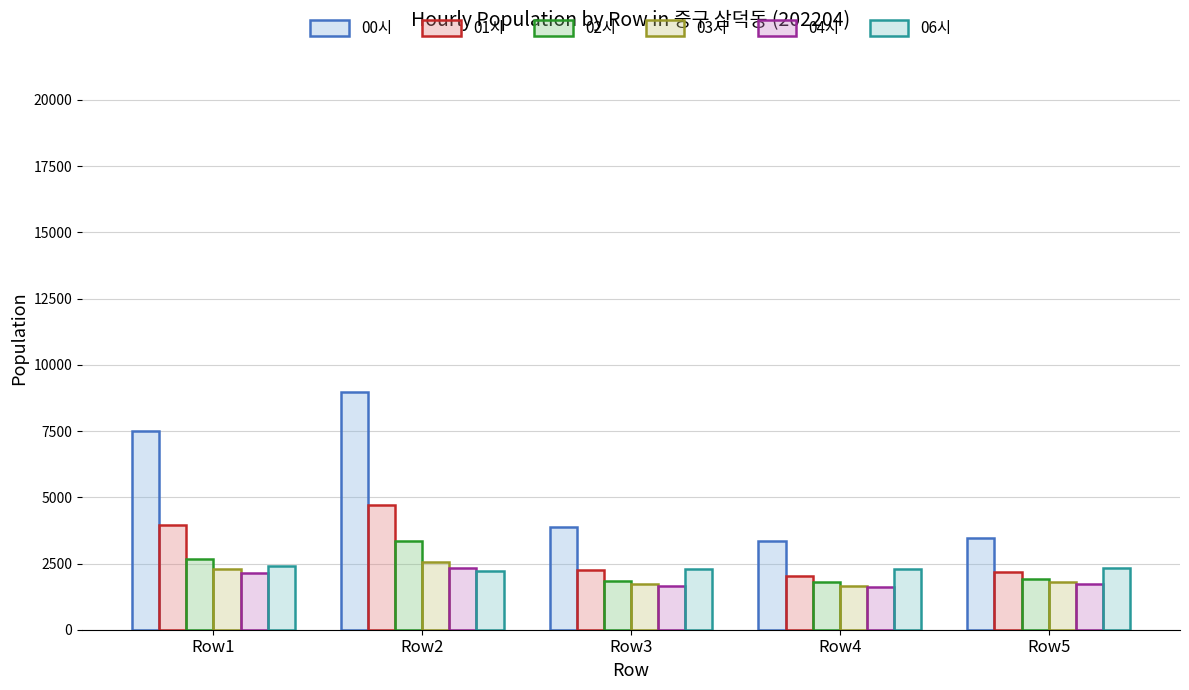

Read the 02시 value at Row5.

1931